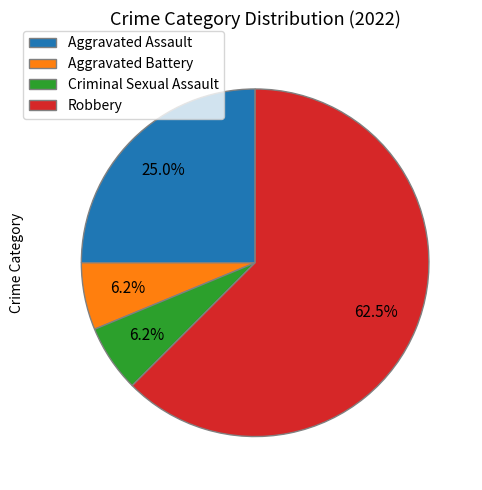

Do Aggravated Assault and Criminal Sexual Assault together represent more than half of the pie?

No